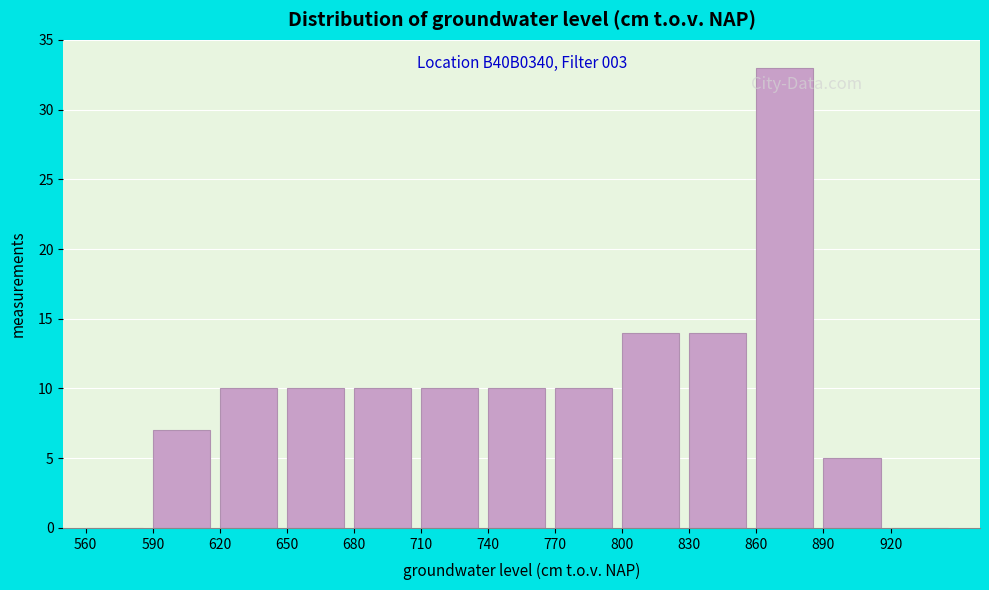

Which range on the x-axis has the tallest bar?

860 to 890